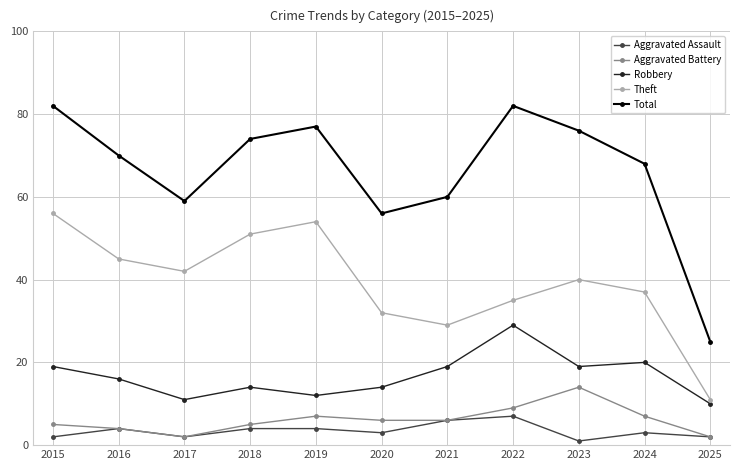

How many interior local valleys does the Robbery series have?

3